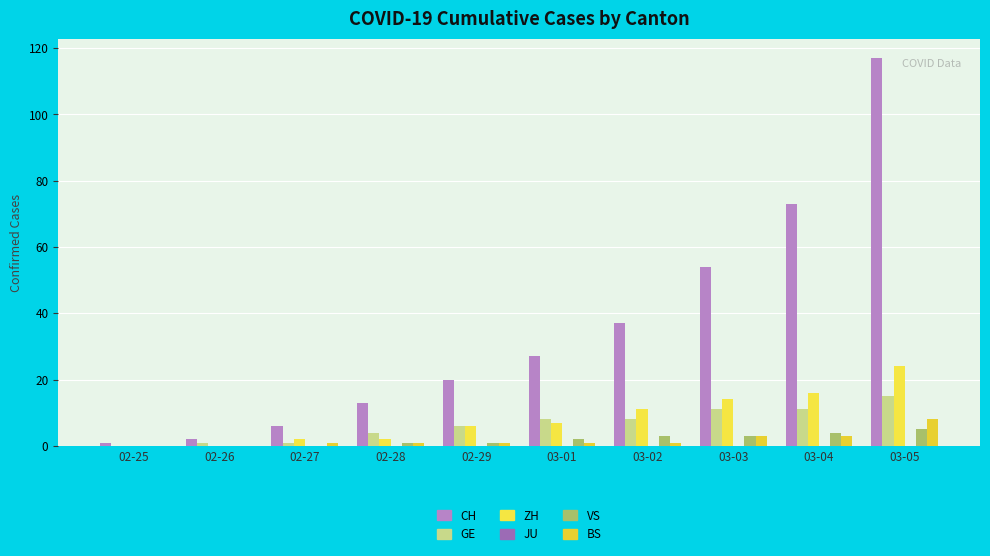

Reading left to right, transcribe all the data shown in this chart.

CH: 1	2	6	13	20	27	37	54	73	117
GE: 0	1	1	4	6	8	8	11	11	15
ZH: 0	0	2	2	6	7	11	14	16	24
JU: 0	0	0	0	0	0	0	0	0	0
VS: 0	0	0	1	1	2	3	3	4	5
BS: 0	0	1	1	1	1	1	3	3	8